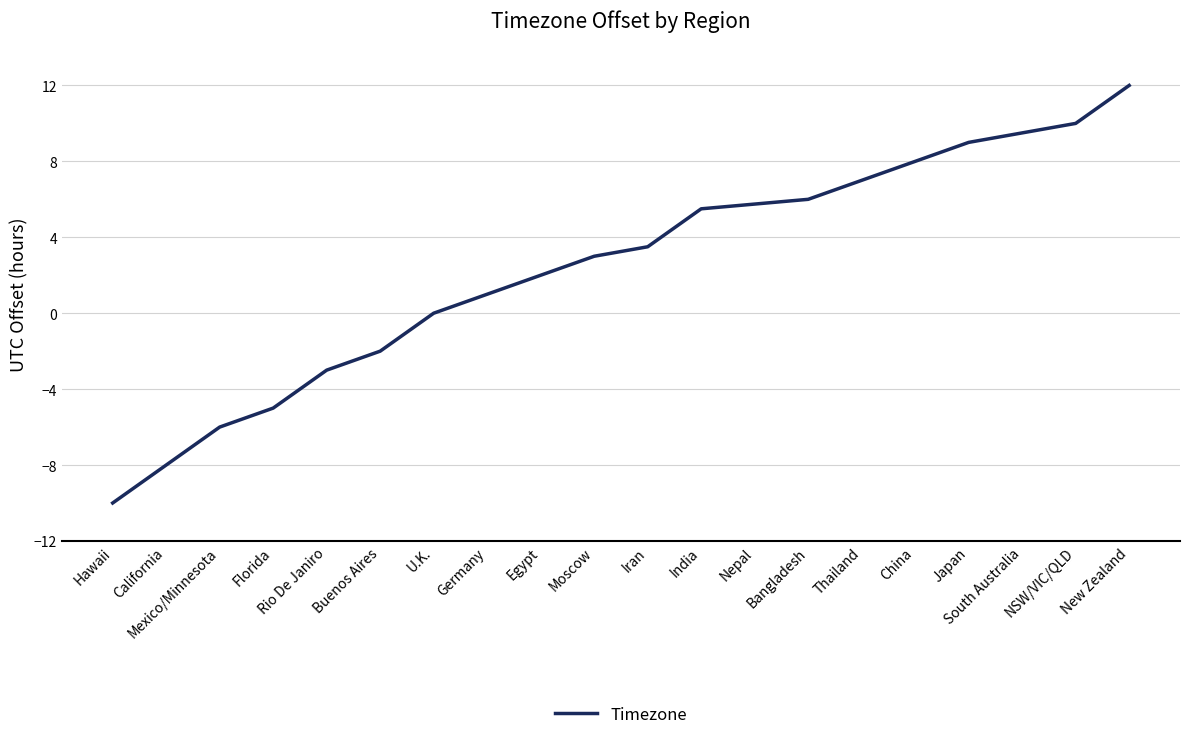

Which category has the lowest value across all series?

Hawaii